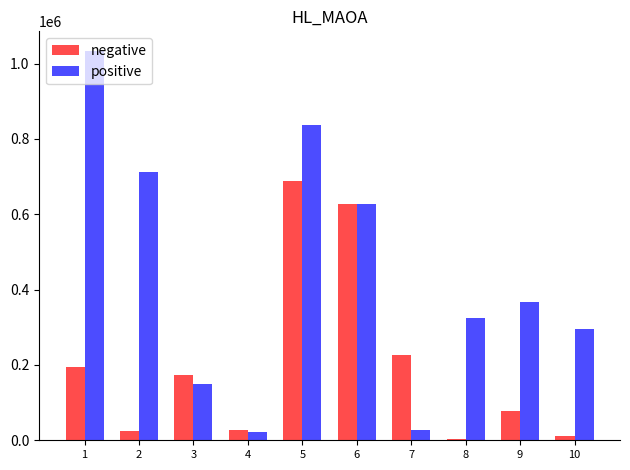

Read the positive value at 3, to the nearest 100.

149500